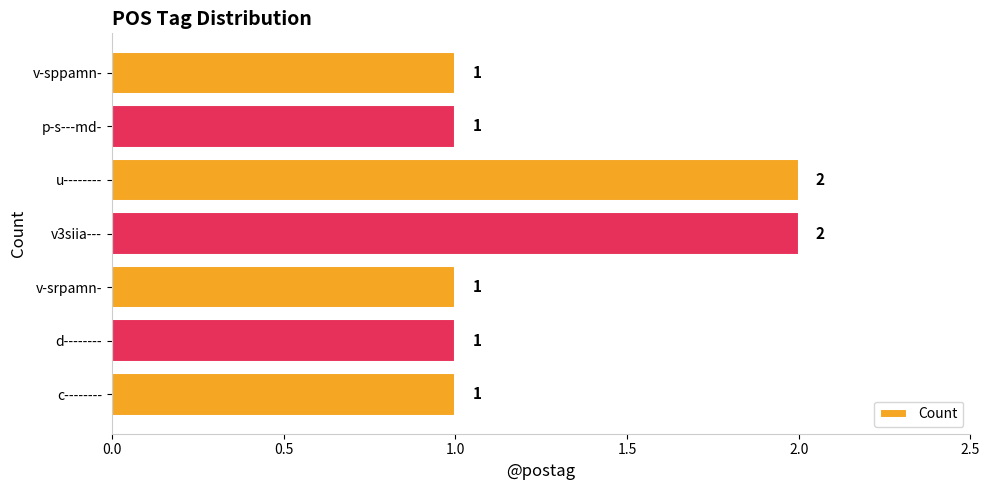

Count the number of data series in this chart.

1